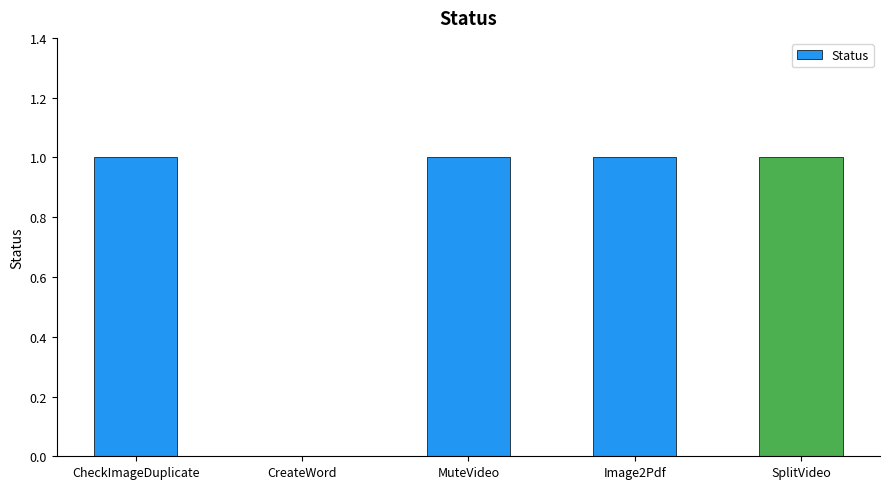

Are the bars horizontal?

No